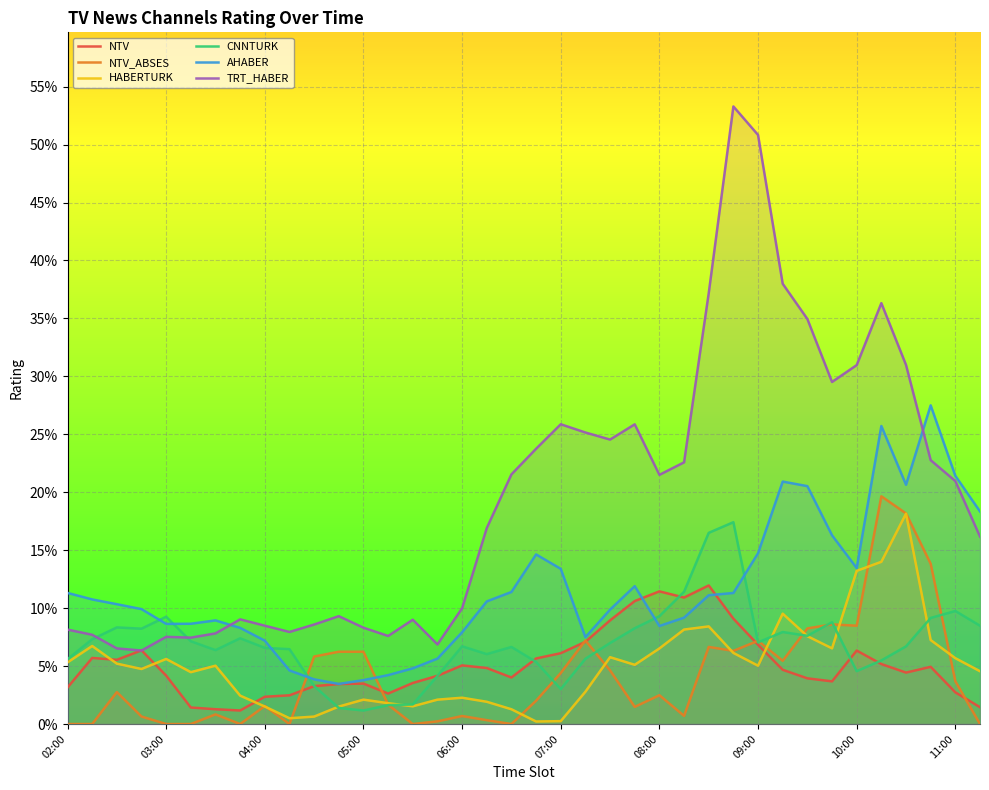

In NTV, how many points are higher than both neighbors (excluding endpoints)?

8